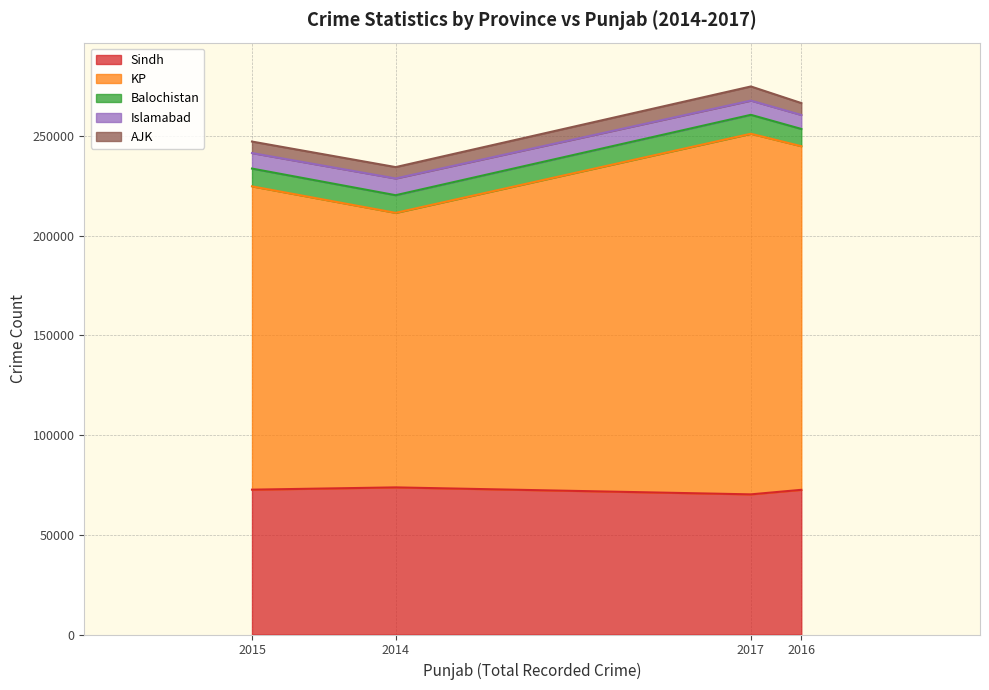

Reading right to left, what are all the values shown in this chart?

Sindh: 389618=73773	383055=72630	408148=72547	405845=70273
KP: 389618=137664	383055=152100	408148=172317	405845=180830
Balochistan: 389618=8848	383055=8911	408148=8648	405845=9492
Islamabad: 389618=8396	383055=7782	408148=7017	405845=7136
AJK: 389618=5699	383055=5764	408148=5963	405845=7085